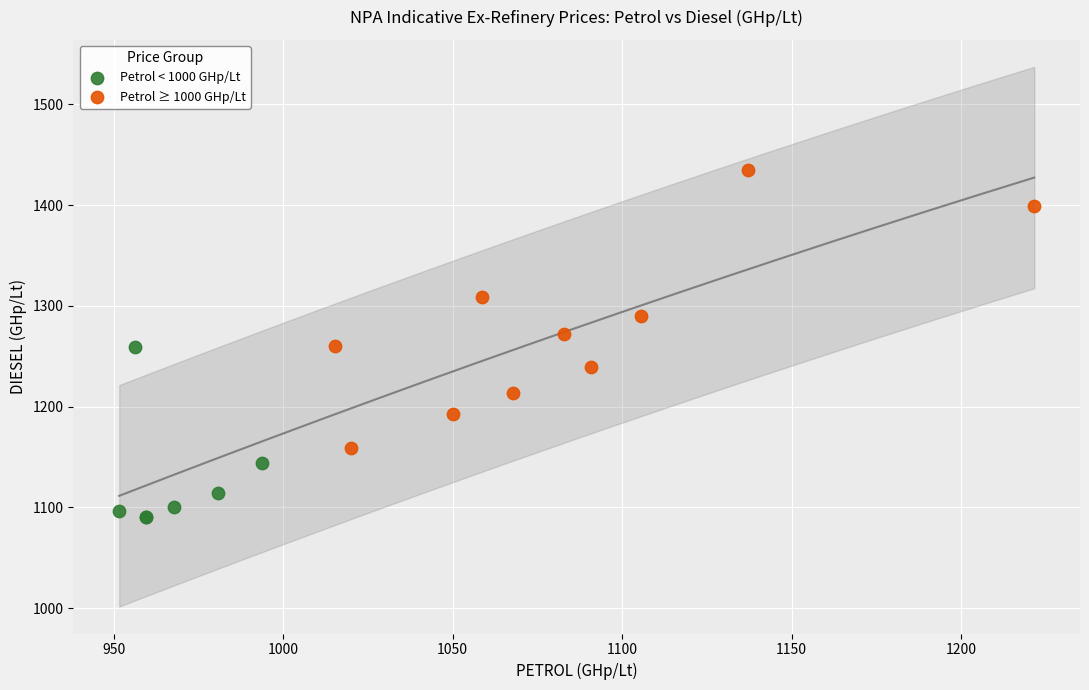

Which series reaches the maximum Y coordinate?

Petrol ≥ 1000 GHp/Lt